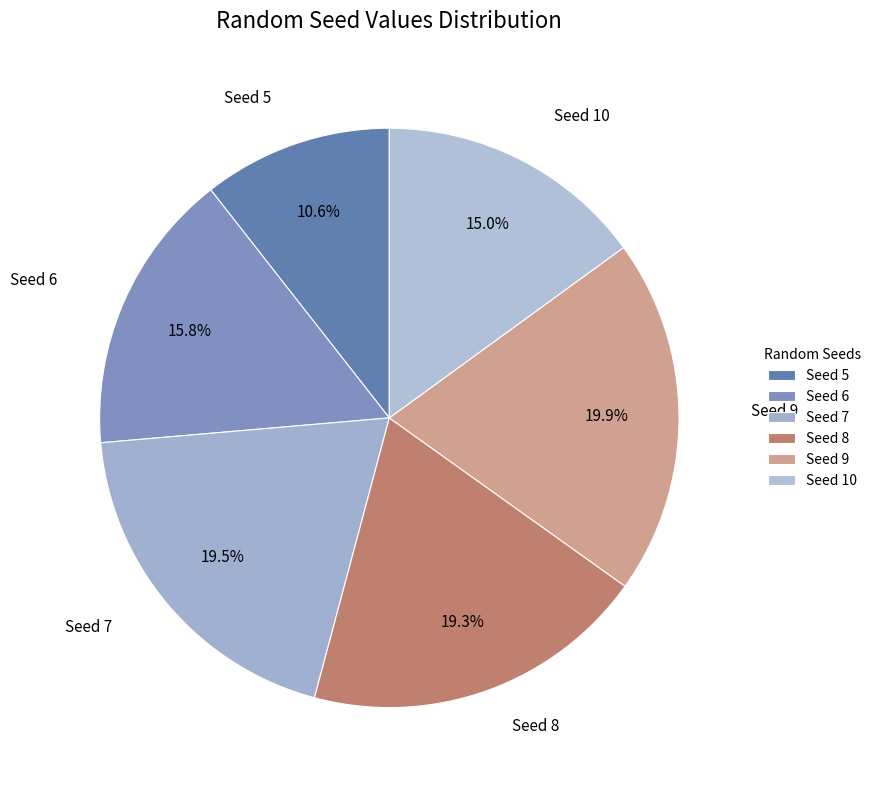

To the nearest percent, what is the difference between the largest and smallest slice percentages?

9%